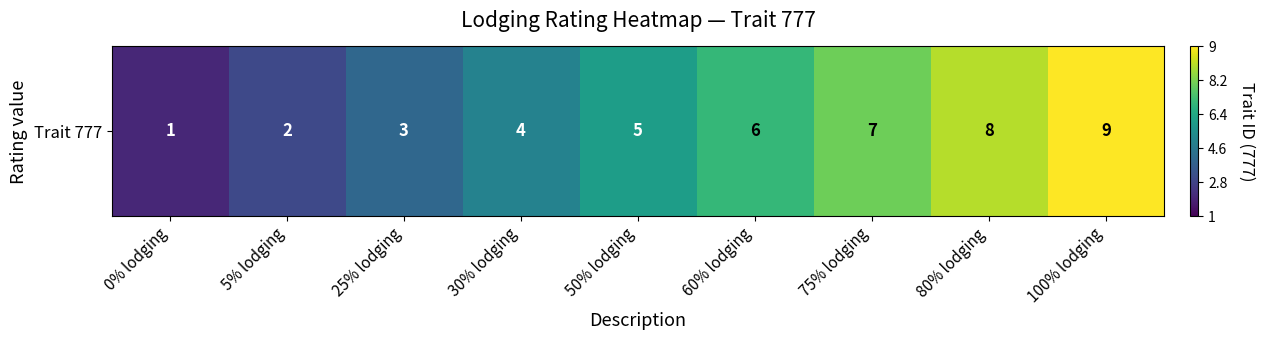

Reading right to left, what are all the values shown in this chart?

100% lodging=1.0	80% lodging=0.9	75% lodging=0.8	60% lodging=0.7	50% lodging=0.6	30% lodging=0.4	25% lodging=0.3	5% lodging=0.2	0% lodging=0.1